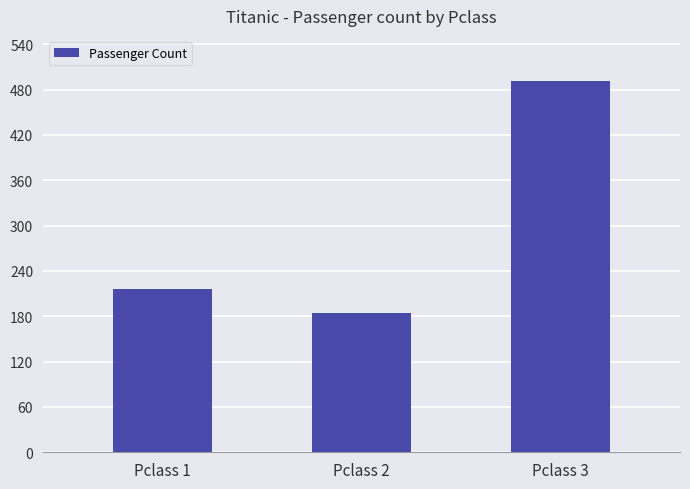

How many values are between 184 and 491?

3